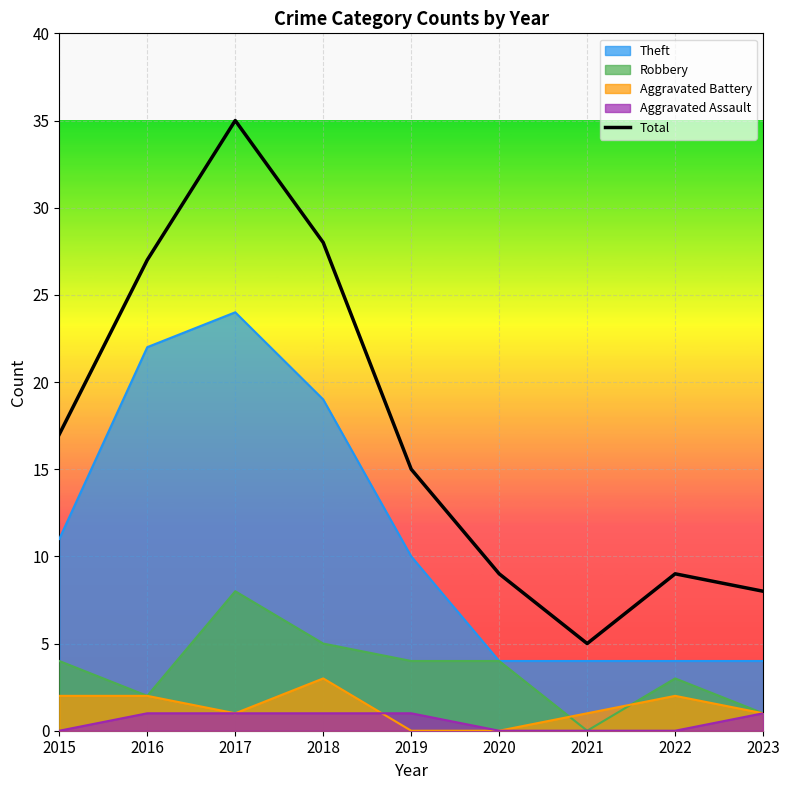

What is the sum of all values?

153